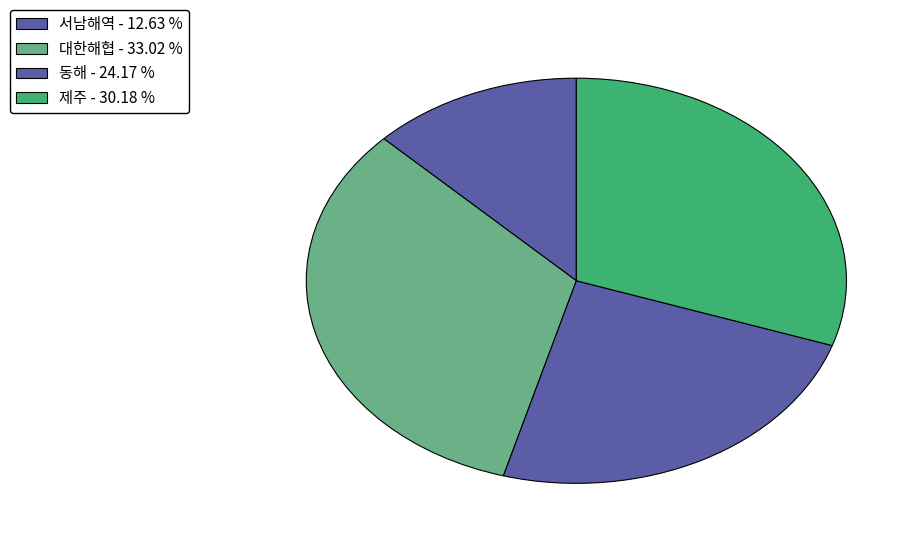

Count the number of slices in the pie.

4